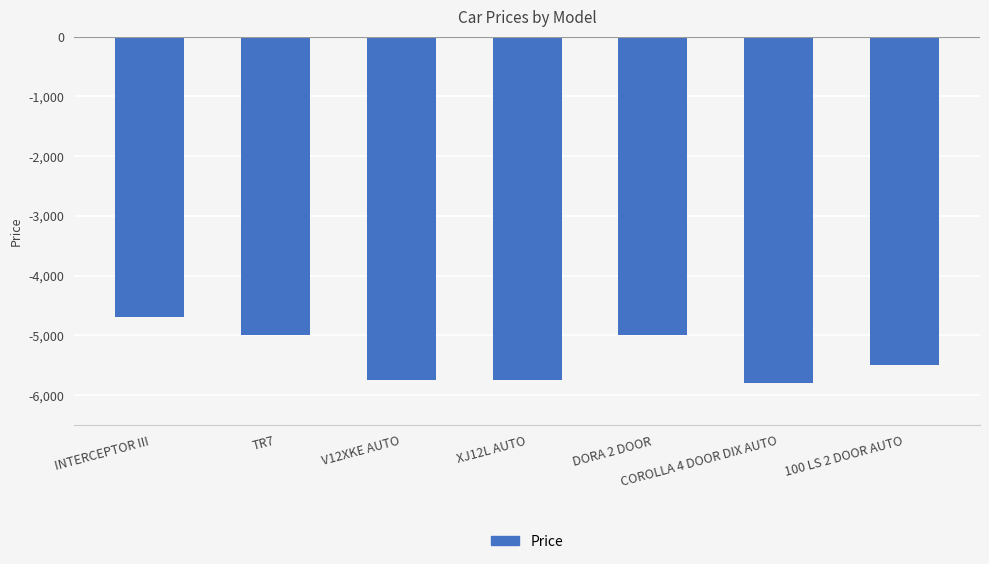

What value does the data have at V12XKE AUTO?

-5750